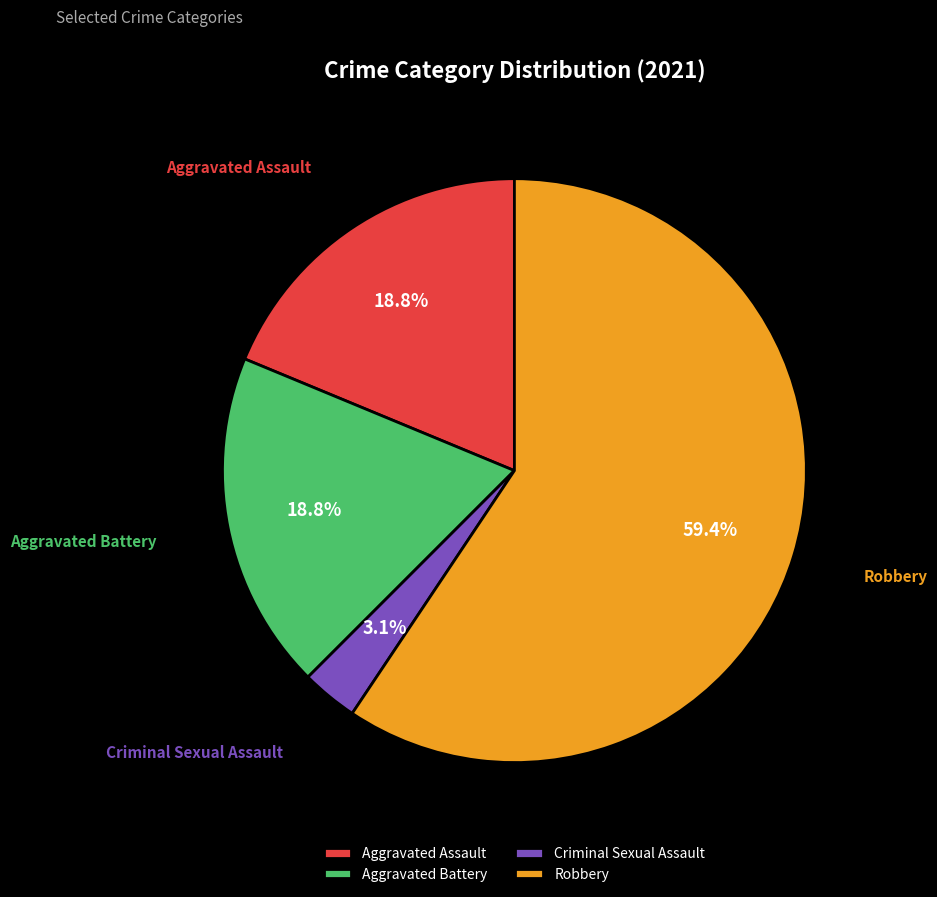

Combined, what portion of the pie is Aggravated Battery and Criminal Sexual Assault?

21.9%